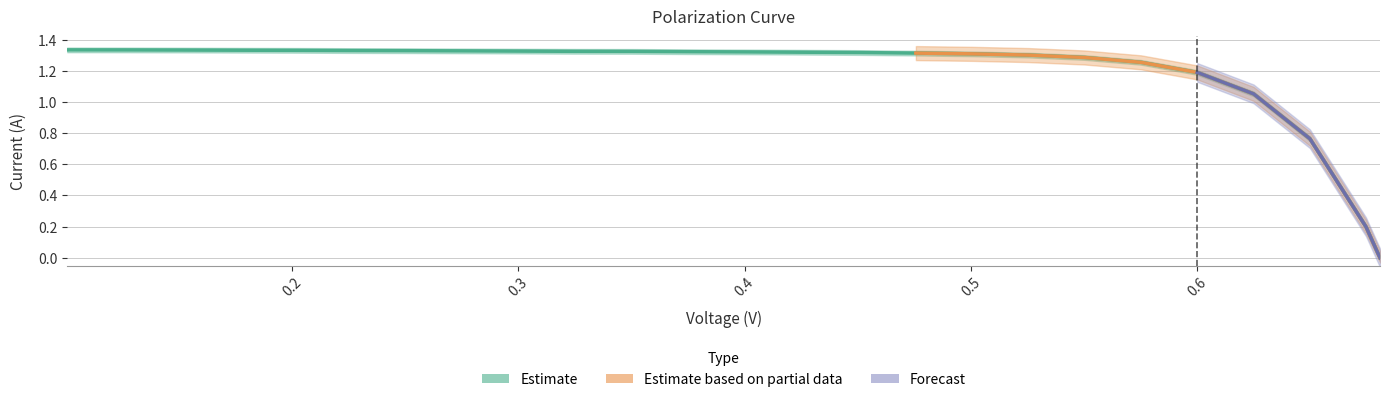

How many data points are above 1?

22